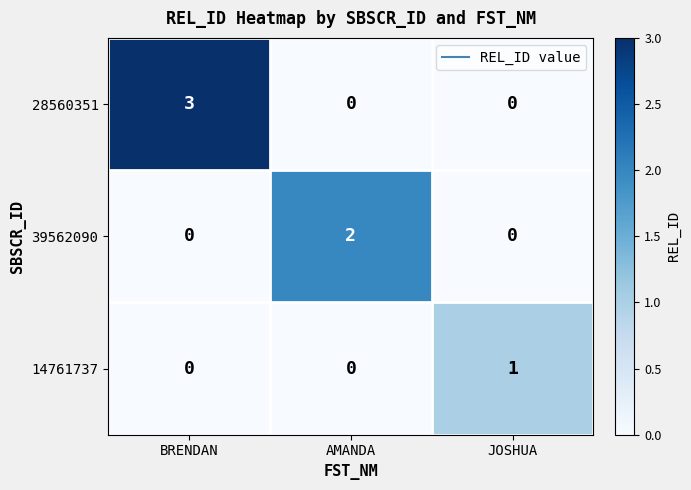

What is the spread (max minus min) of values at BRENDAN?

3